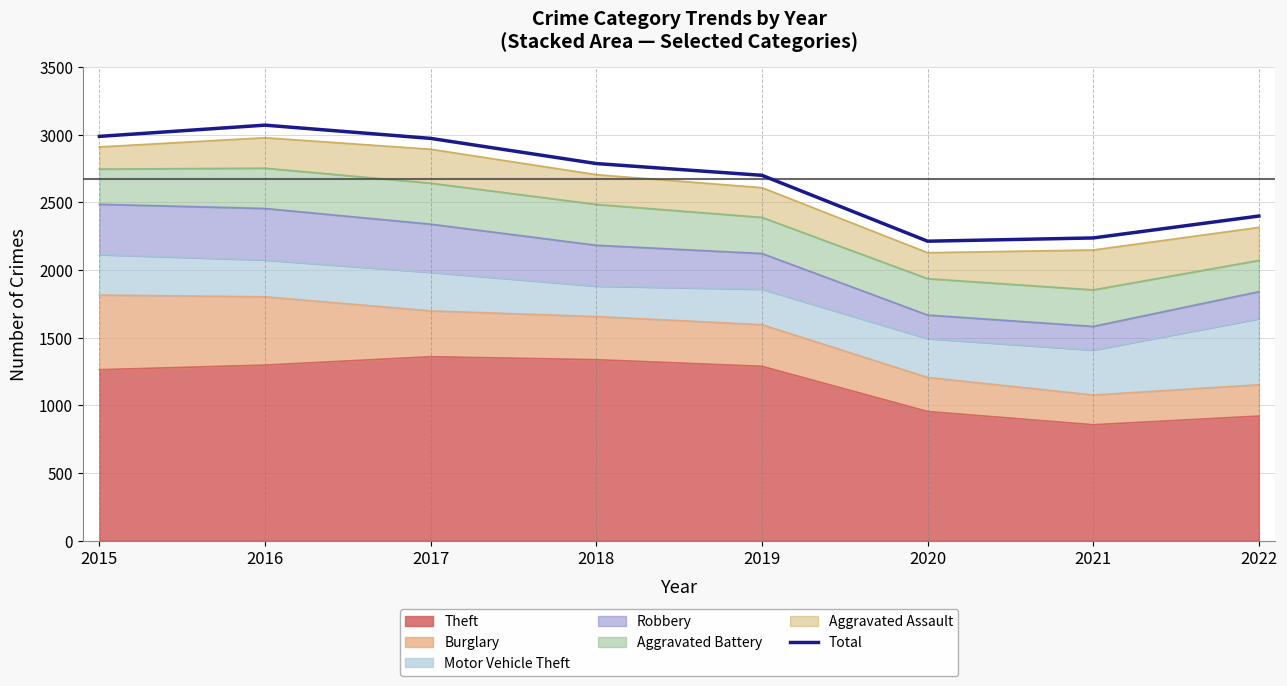

The chart shows a value of 2988 at 2015. True or false?

True